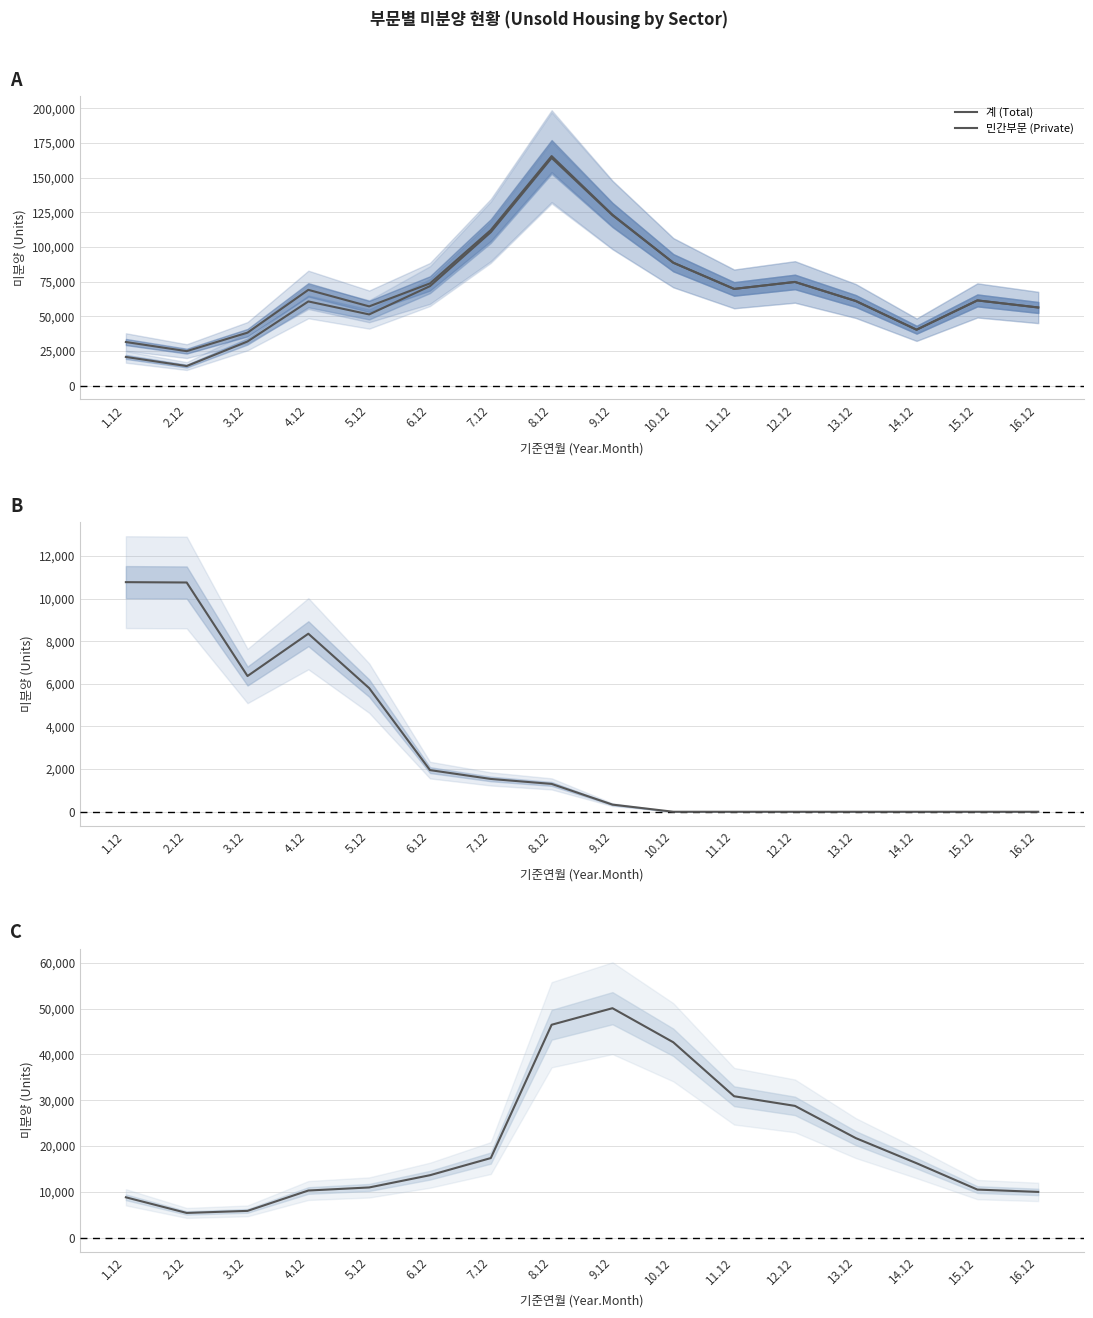

What is the difference between the 민간부문 (Private) values at 2.12 and 13.12?

46923